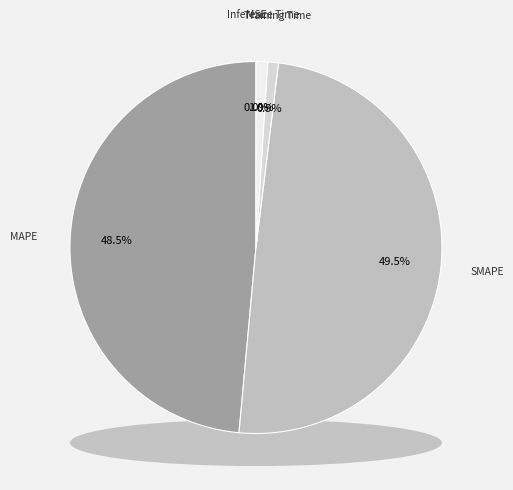

Rank the categories by value from highest to lowest.

SMAPE, MAPE, Inference Time, Training Time, MSE